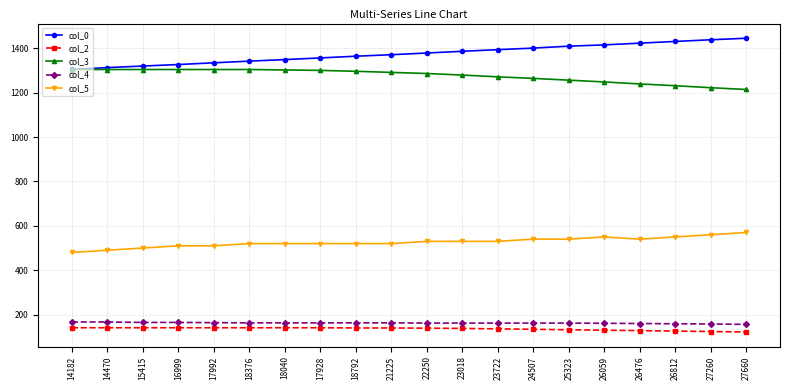

What is the label of the 19th point from the right?

14470